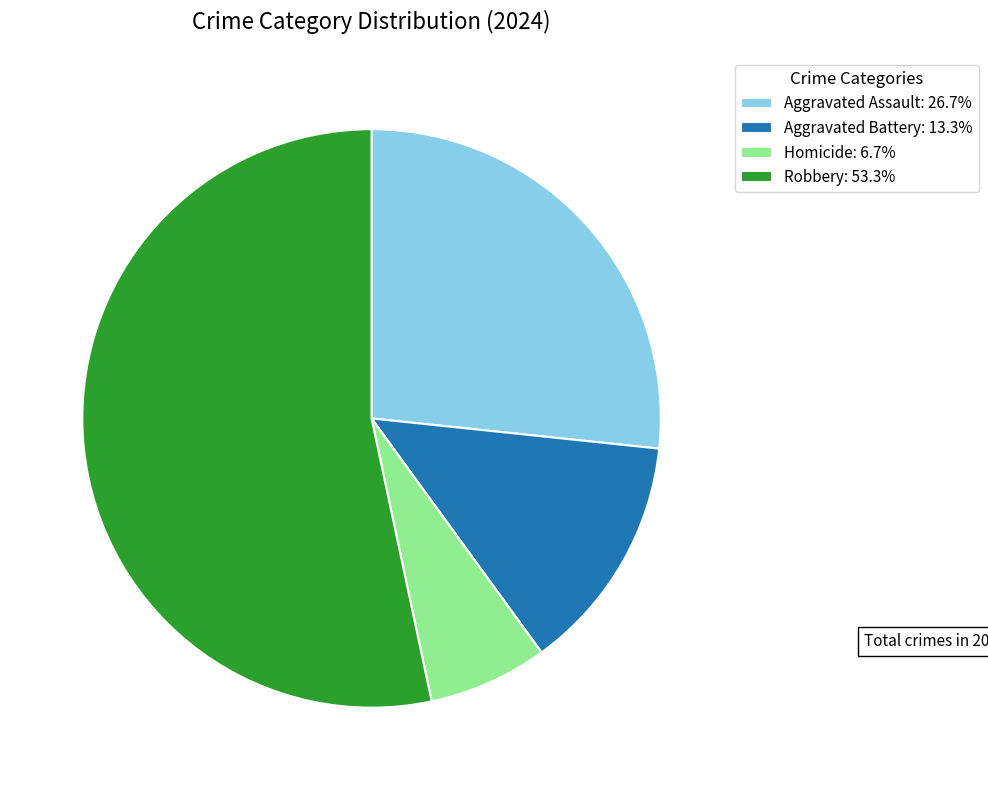

How many slices are in this pie chart?

4